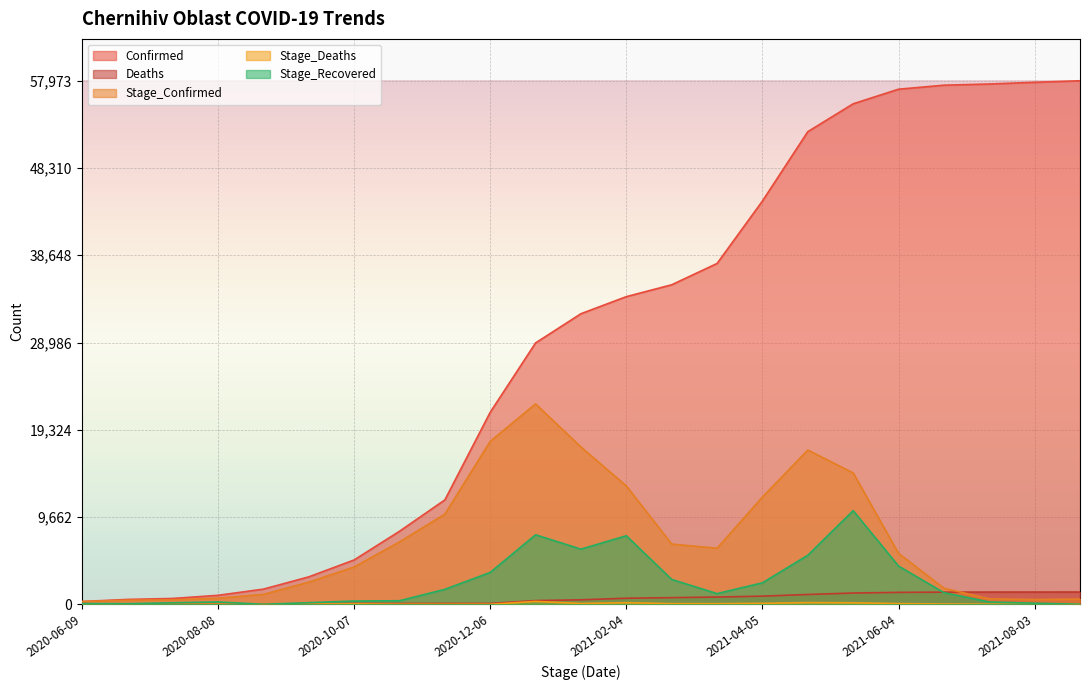

The Stage_Deaths series shows 1 at 2021-08-12. True or false?

False